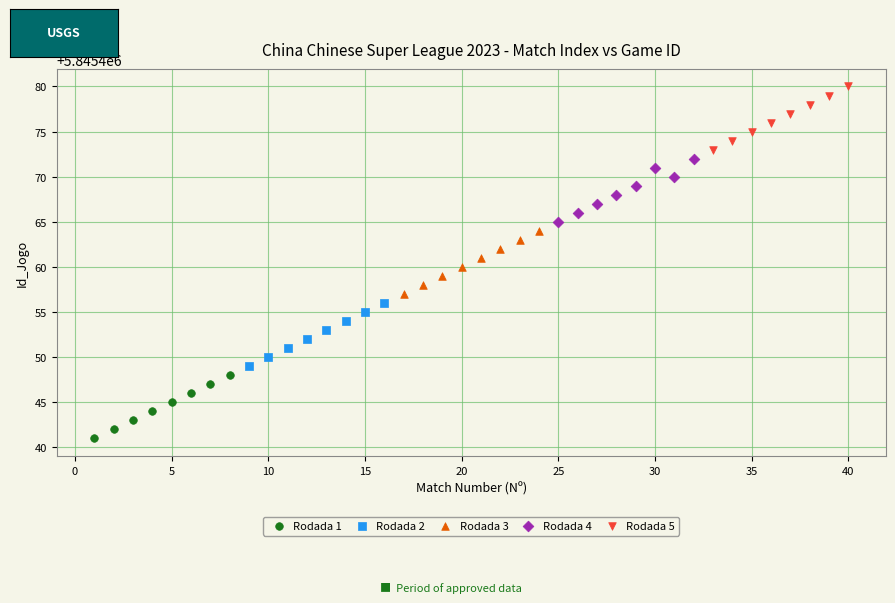

Which series contains the highest Y value?

Rodada 5